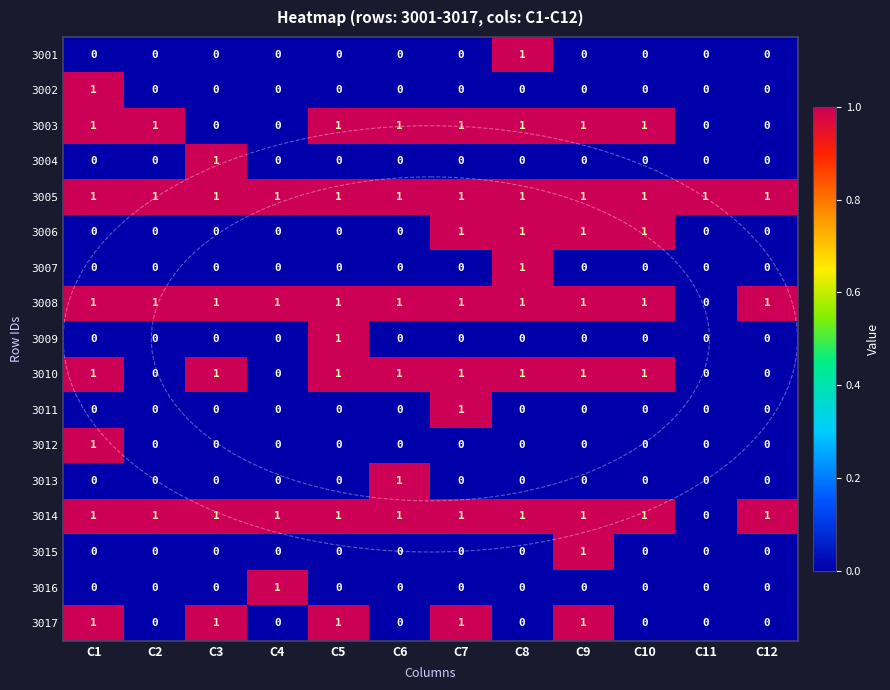

What is the sum of all 3006 values?

4